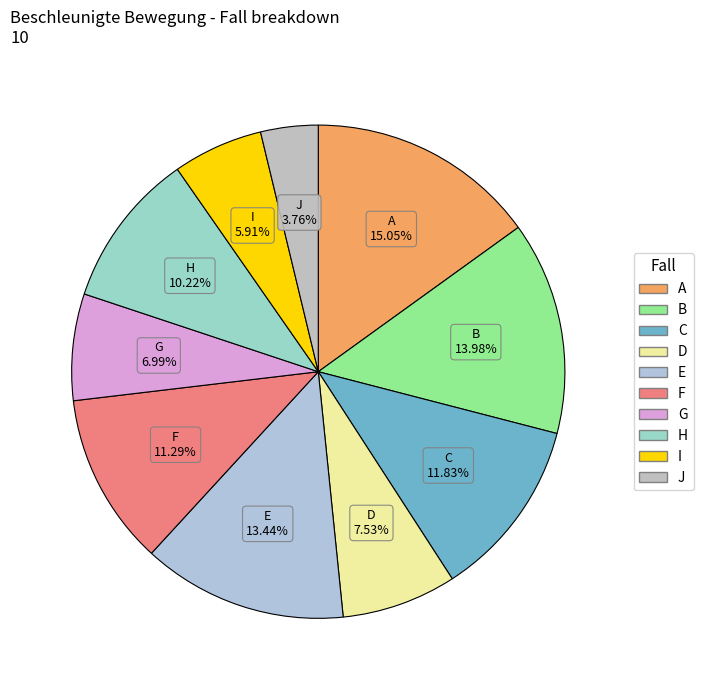

Is there any slice that represents more than half of the pie?

No